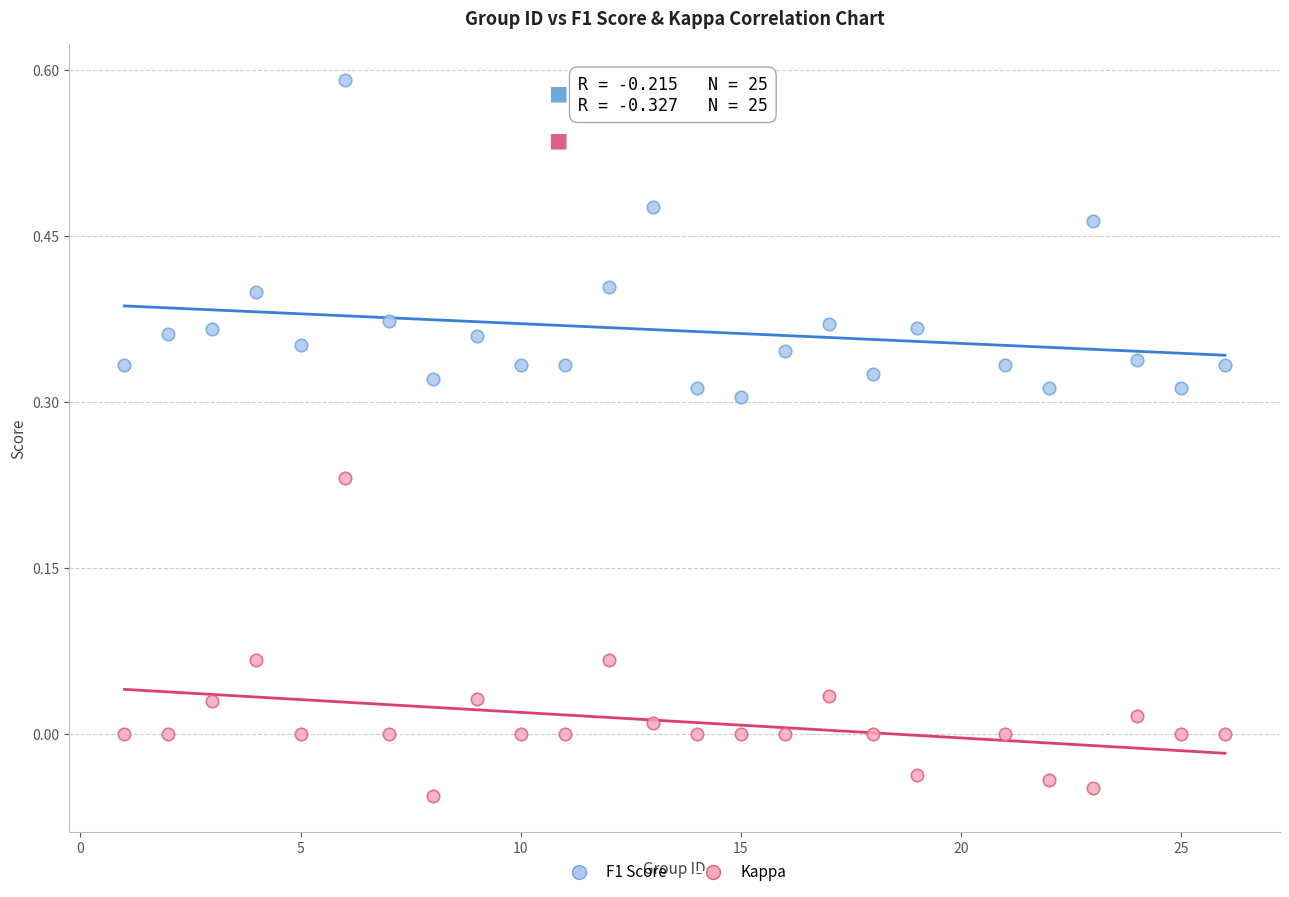

What is the X range (max minus min) for the scatter plot?

25.0